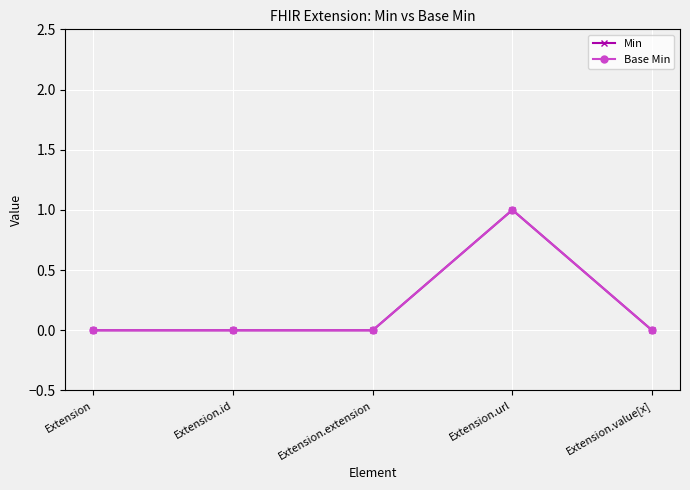

Does the chart have visible grid lines?

Yes